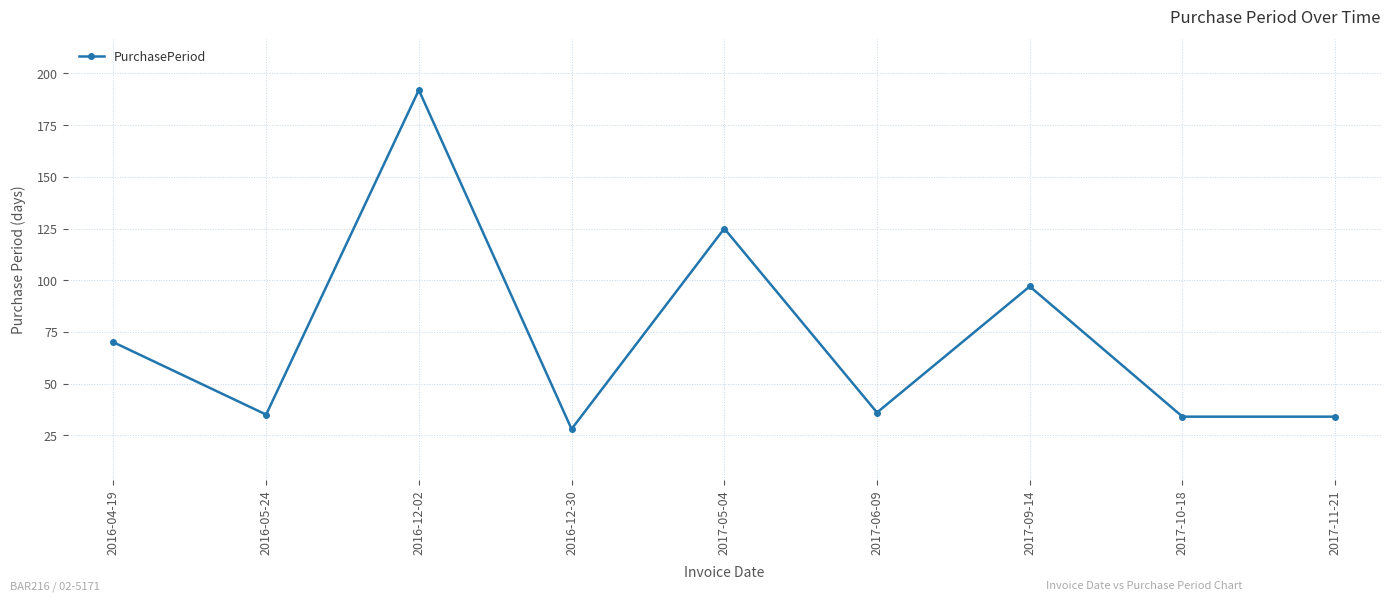

True or false: the data has more than 1 interior local peaks.

True